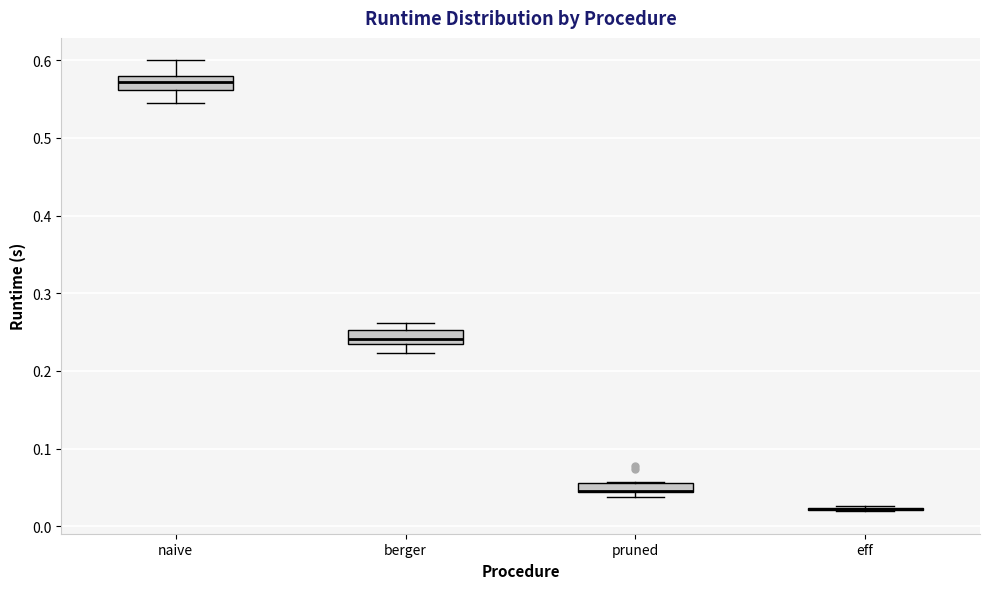

Where does the lower whisker of the box for naive end on the y-axis? The values are not printed on the chart, so give them approximately, as read against the axis.

0.54